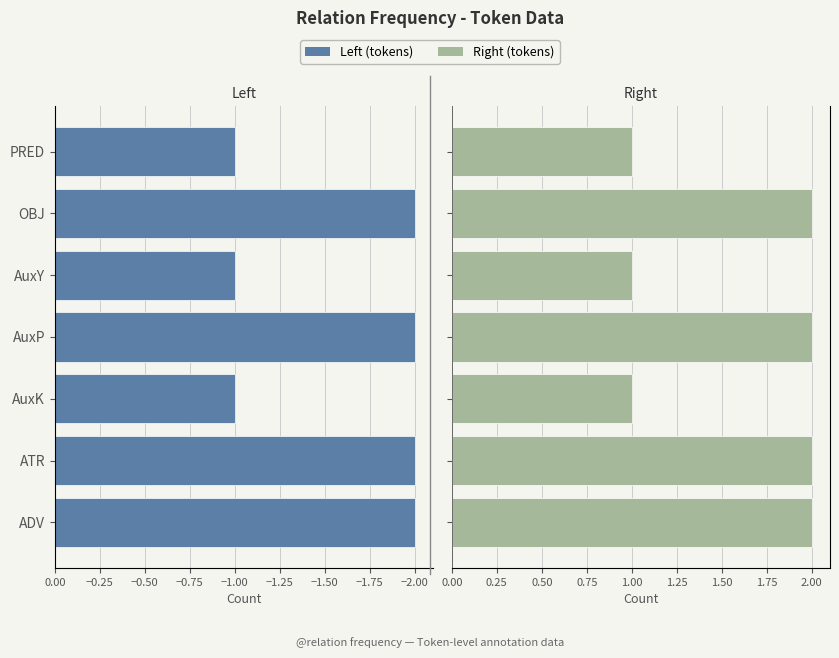

What are all the series names shown in the legend?

Left (tokens), Right (tokens)